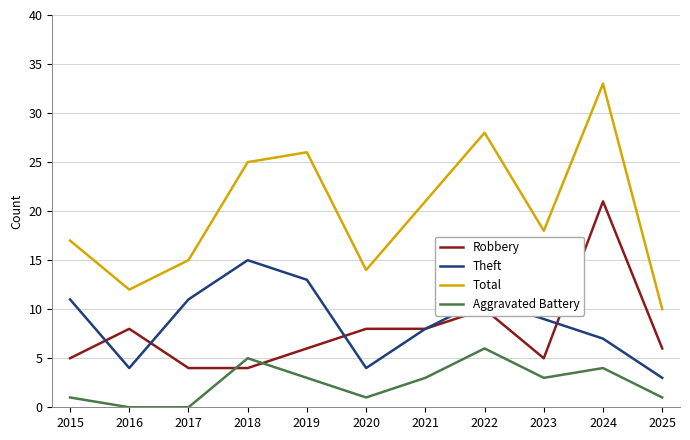

How many lines are shown in the chart?

4